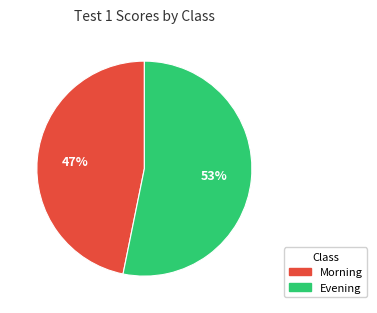

Between Evening and Morning, which is larger?

Evening